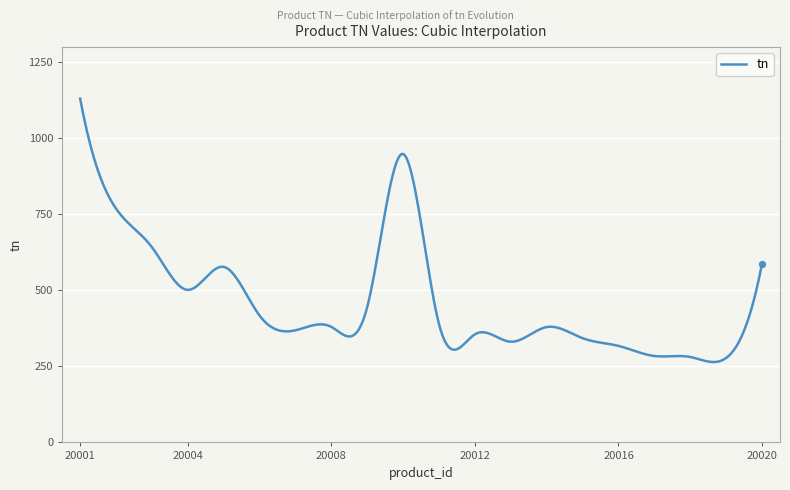

What is the difference between the maximum and minimum values?

865.8